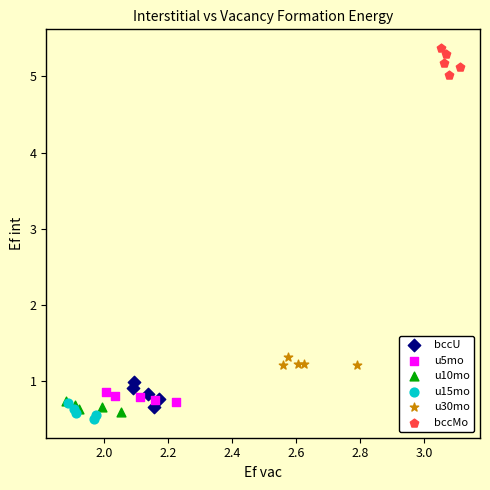

Which series has the largest Y range (max minus min)?

bccMo